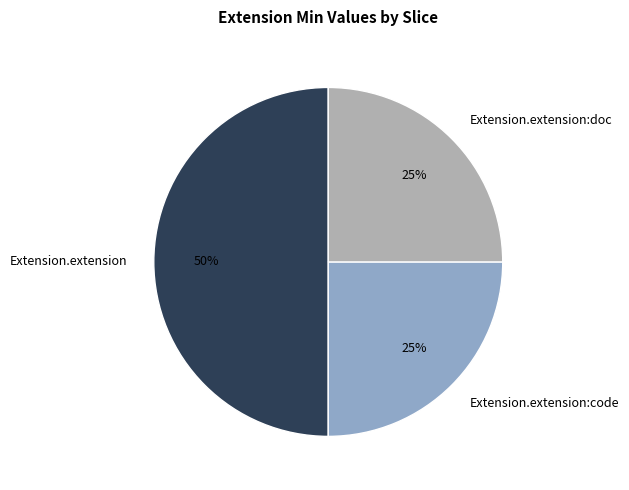

True or false: Extension.extension:code accounts for 25% of the total.

True